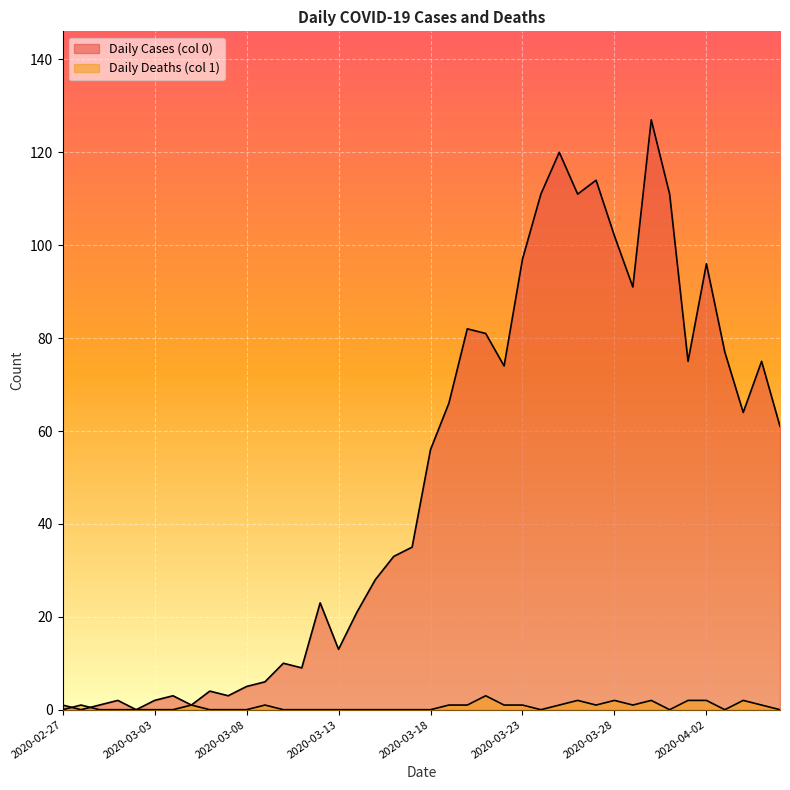

True or false: Daily Cases (col 0) has a value of 16 at 2020-03-11.

False